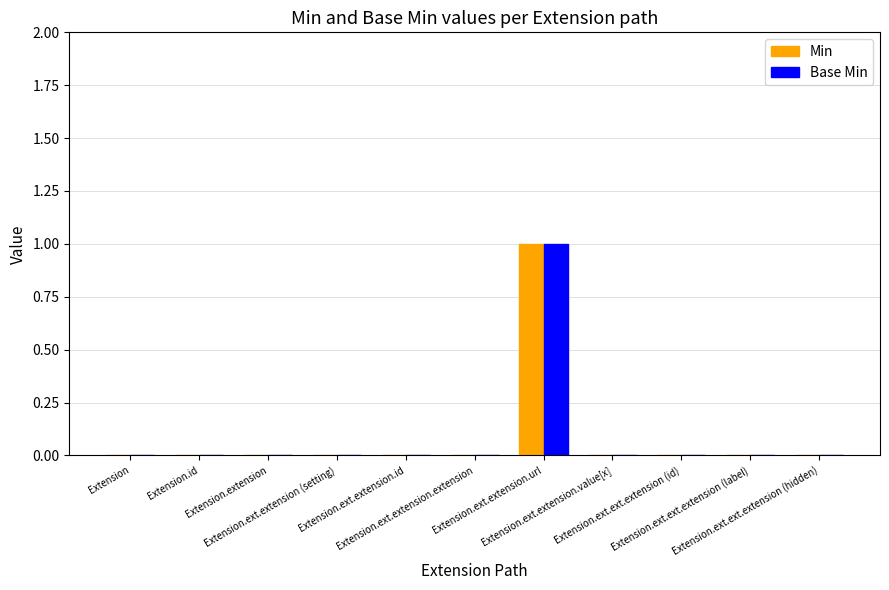

Are the bars grouped side by side (vs. stacked)?

Yes